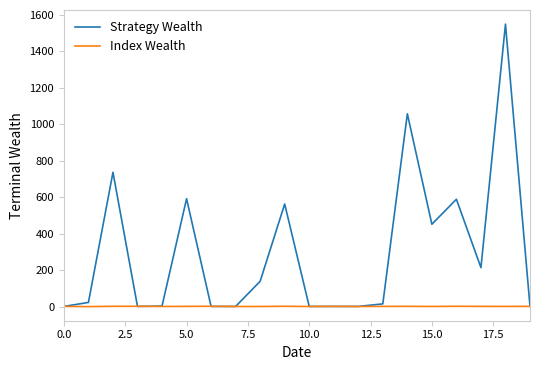

What are all the series names shown in the legend?

Strategy Wealth, Index Wealth